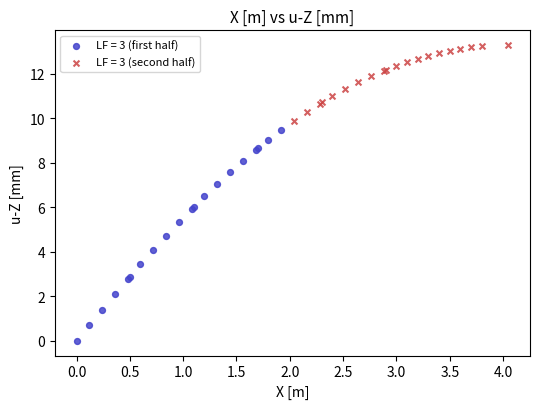

Which series contains the highest Y value?

LF = 3 (second half)